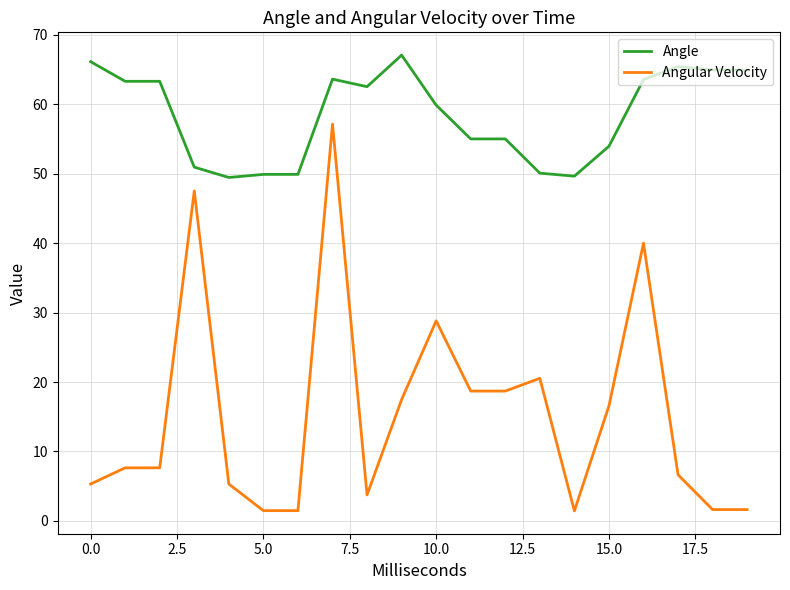

Which series has the widest spread of values?

Angular Velocity